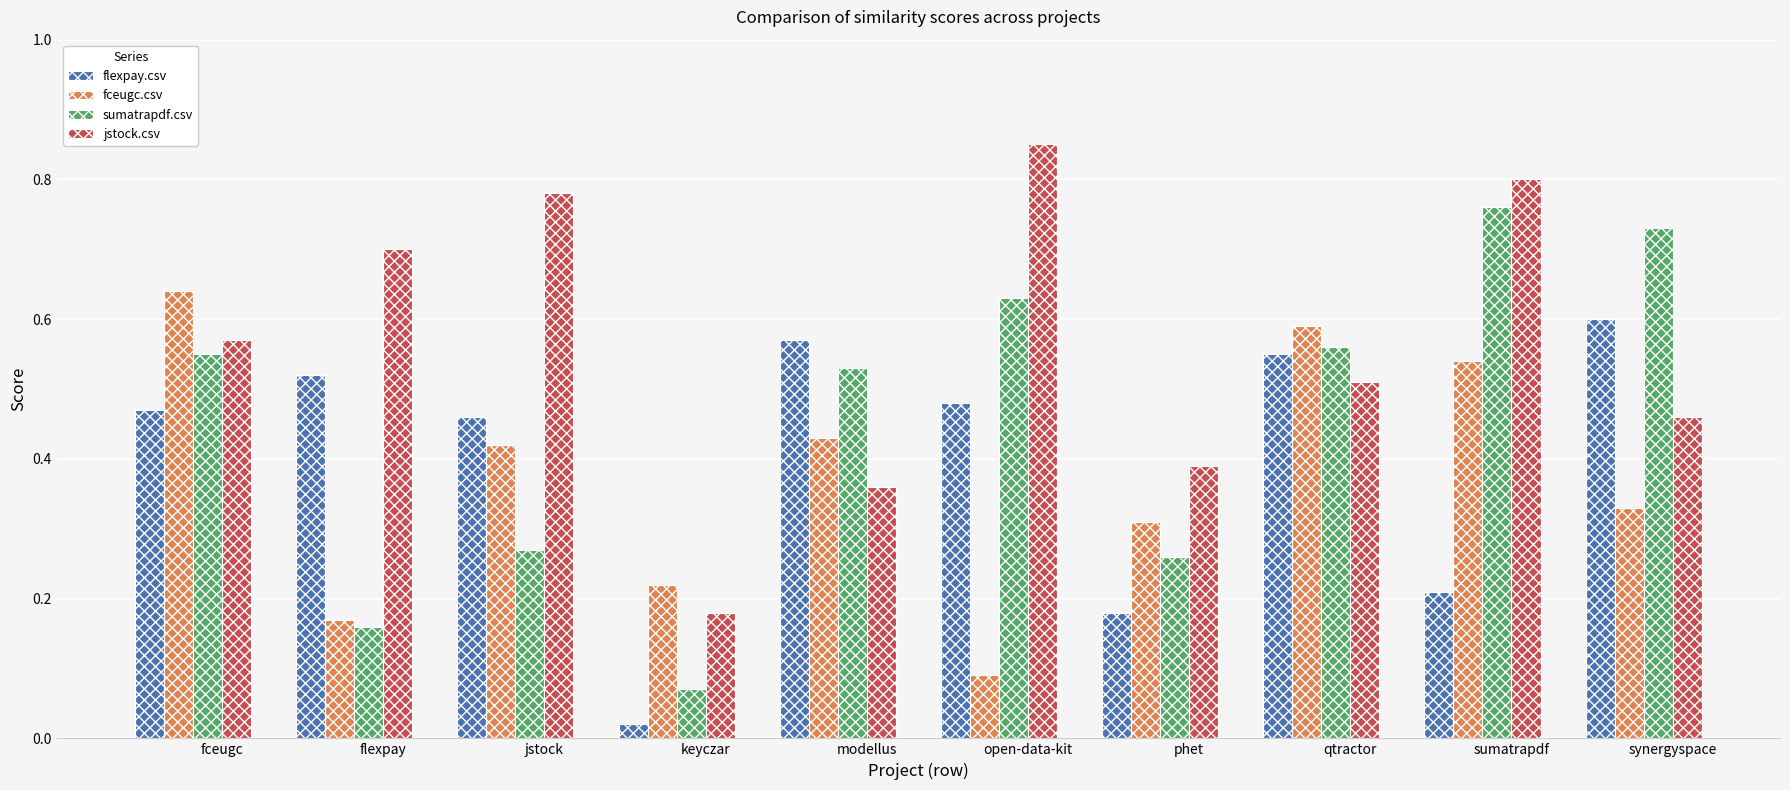

Rank the series by their maximum value, from lowest to highest.

flexpay.csv, fceugc.csv, sumatrapdf.csv, jstock.csv